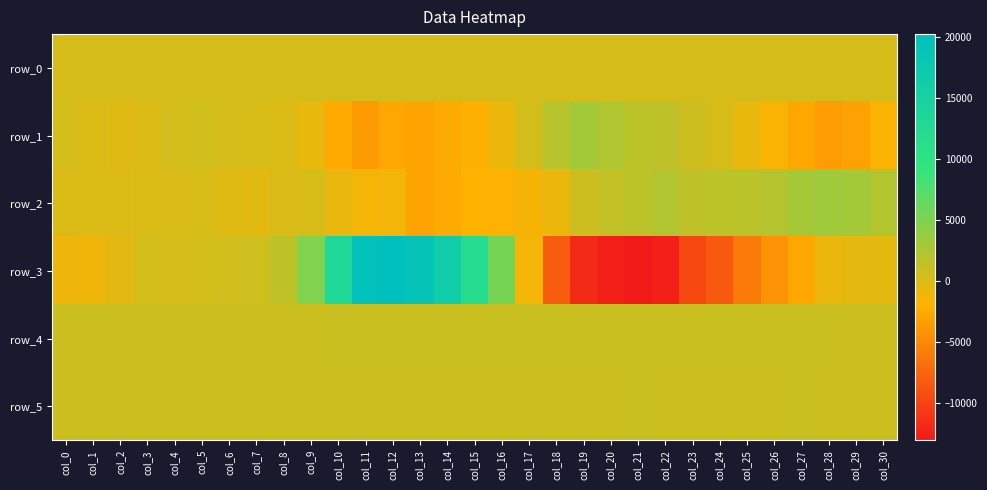

The row_3 series shows -773.3 at col_30. True or false?

False